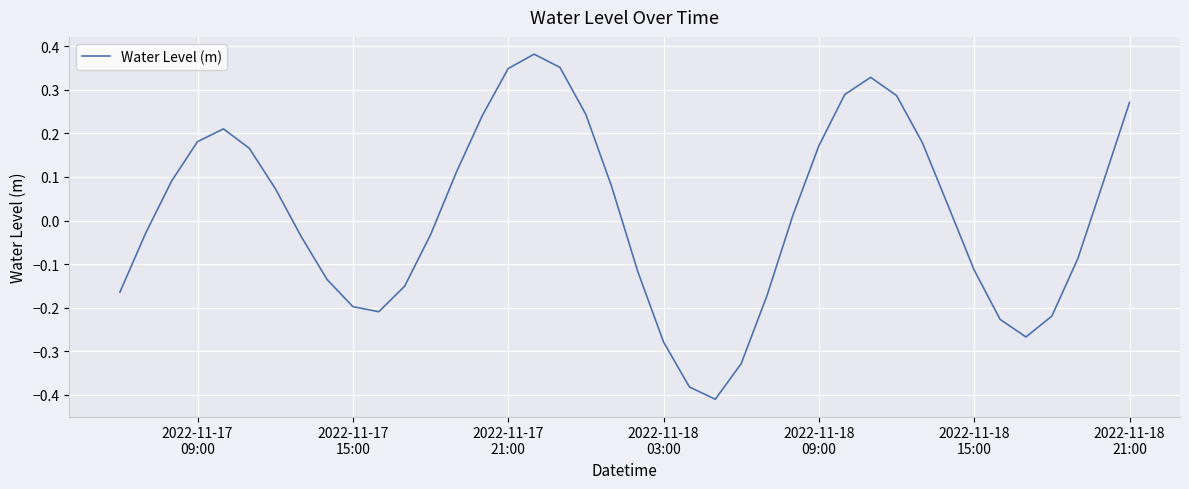

Reading left to right, list all the values displayed in this chart.

-0.2	-0.0	0.1	0.2	0.2	0.2	0.1	-0.0	-0.1	-0.2	-0.2	-0.2	-0.0	0.1	0.2	0.3	0.4	0.4	0.2	0.1	-0.1	-0.3	-0.4	-0.4	-0.3	-0.2	0.0	0.2	0.3	0.3	0.3	0.2	0.0	-0.1	-0.2	-0.3	-0.2	-0.1	0.1	0.3